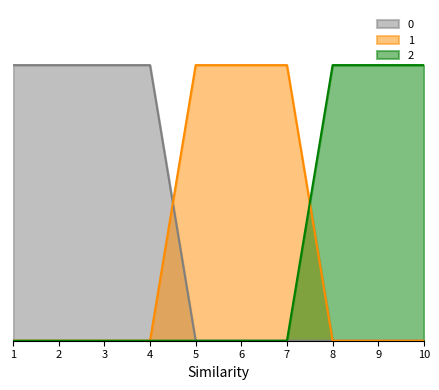

List the series in order of their peak value, lowest first.

0, 1, 2